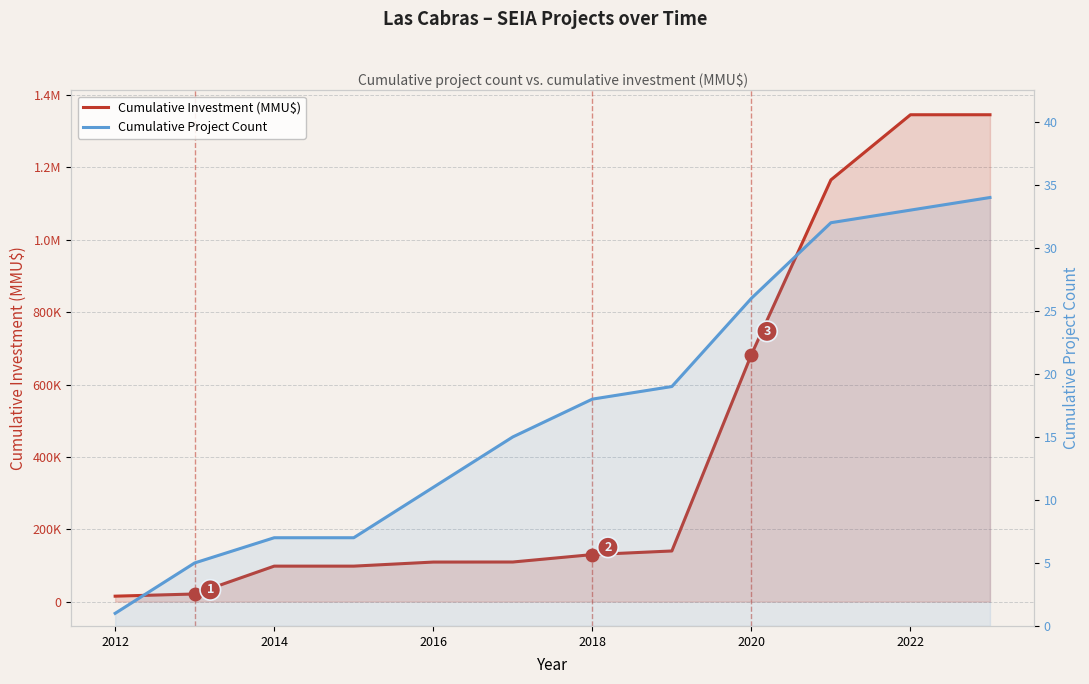

Reading left to right, transcribe all the data shown in this chart.

Cumulative Investment (MMU$): 15000	21030	98030	98030	109280	109431	129941	139941	682617	1165617	1345617	1345647
Cumulative Project Count: 1	5	7	7	11	15	18	19	26	32	33	34